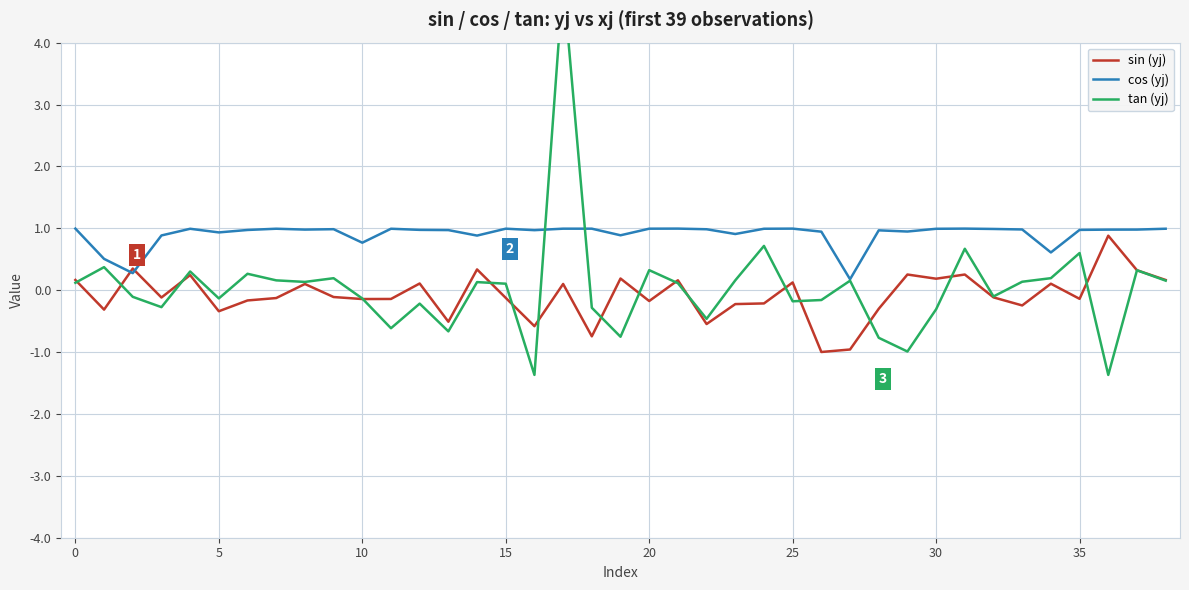

At how many categories does at least one series exceed 4?

1